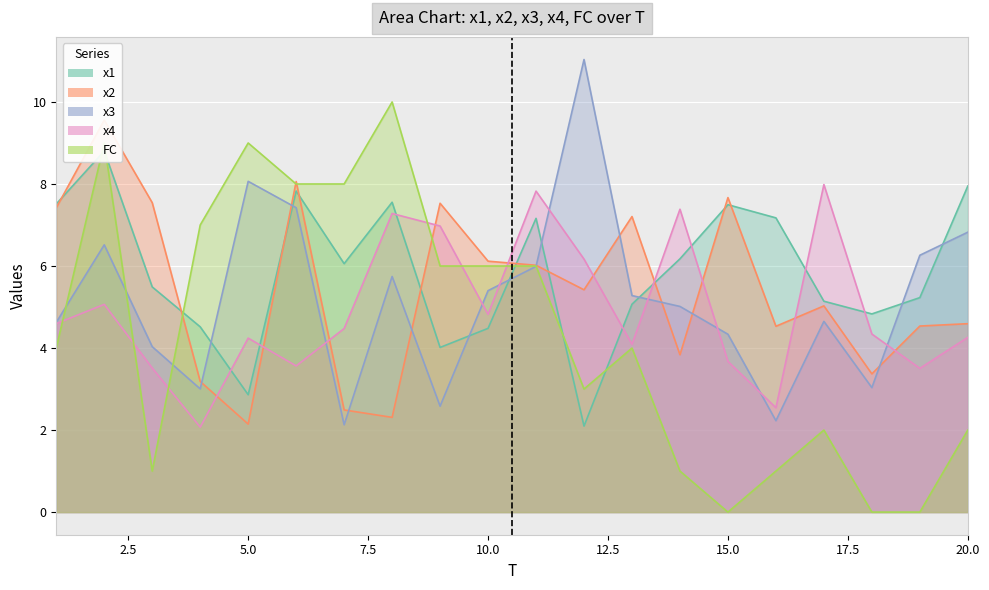

At how many categories does at least one series exceed 10?

1